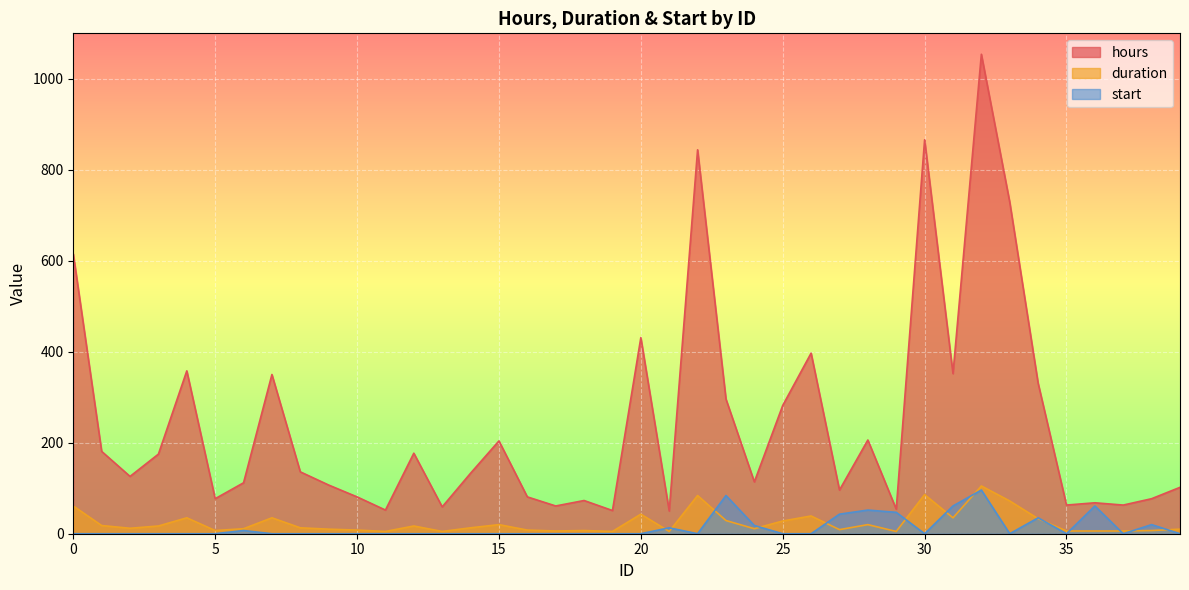

What is the total value across all series at 38?

104